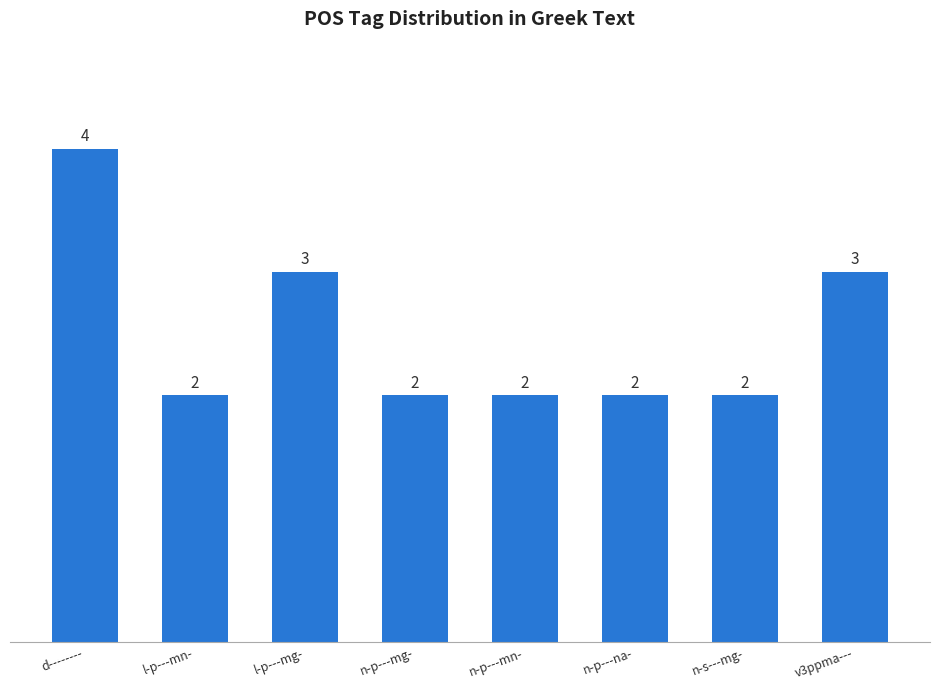

What is the change in value from n-s---mg- to v3ppma---?

+1